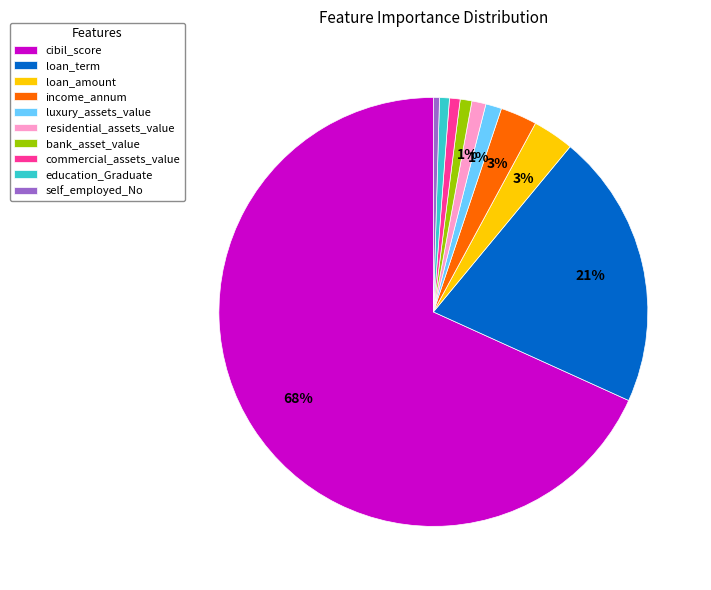

To the nearest percent, what is the difference between the cibil_score and luxury_assets_value slice percentages?

67%